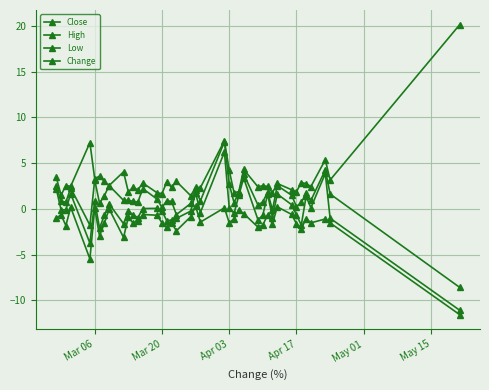

True or false: Change has more than 2 interior local peaks.

True